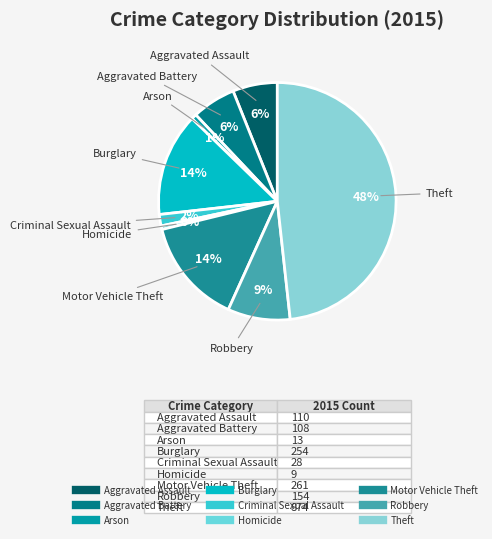

Is it true that Homicide is 12% of the pie?

False